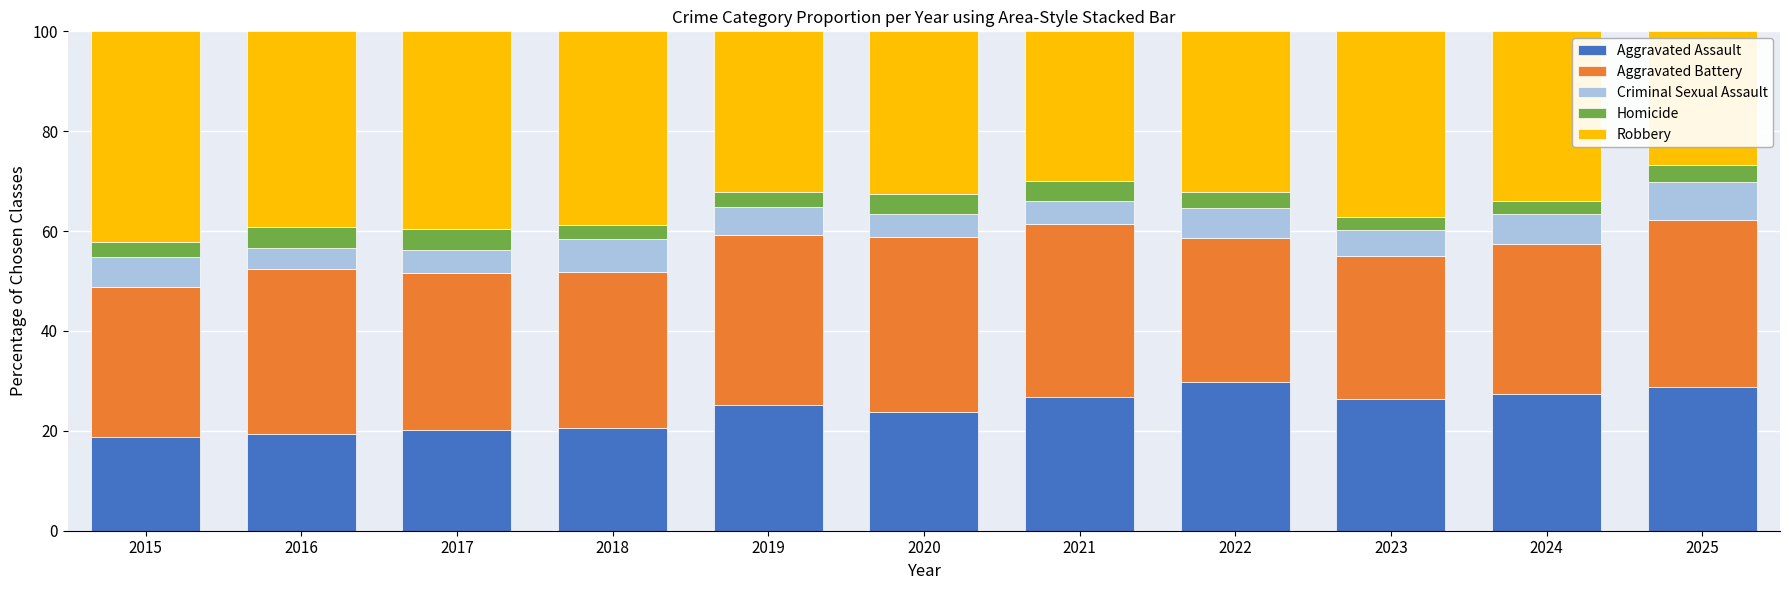

What is the value of the Aggravated Assault bar at the 5th from the left?

25.2